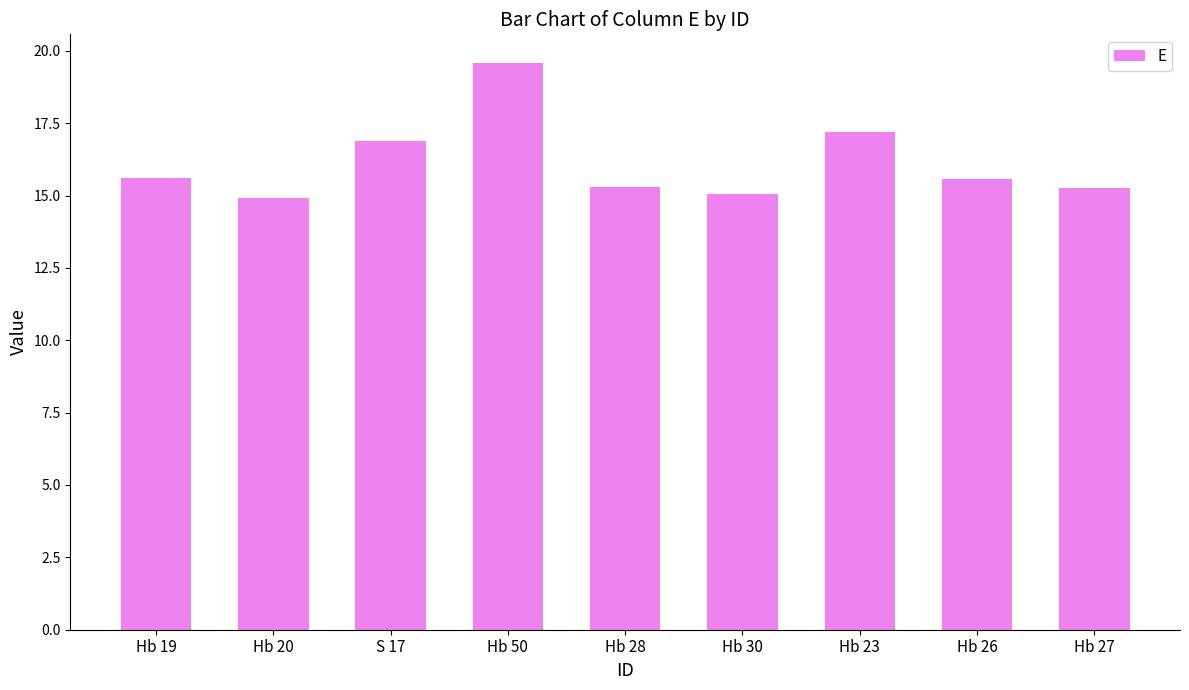

Where does the data first go above 15?

Hb 19